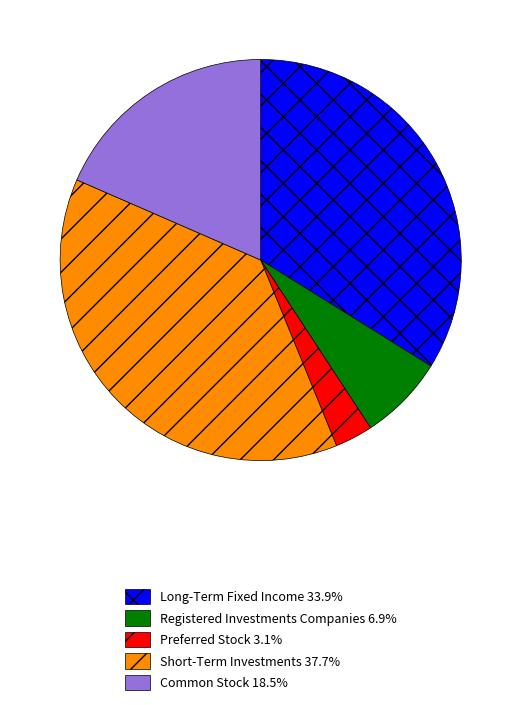

Does any single category account for the majority?

No